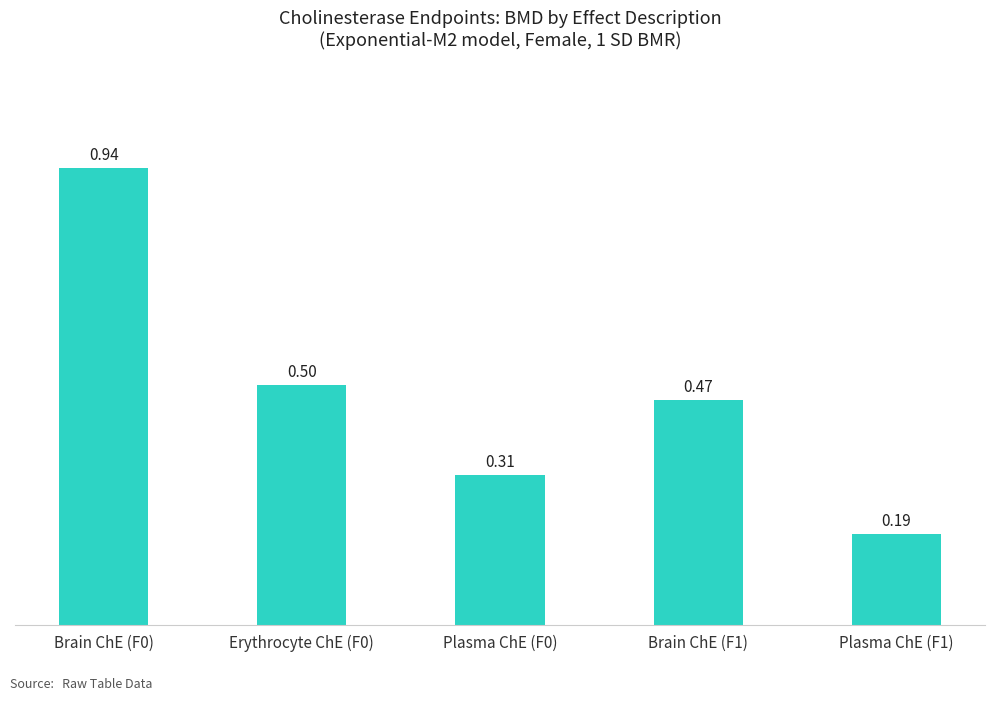

Rank the categories by value from highest to lowest.

Brain ChE (F0), Erythrocyte ChE (F0), Brain ChE (F1), Plasma ChE (F0), Plasma ChE (F1)